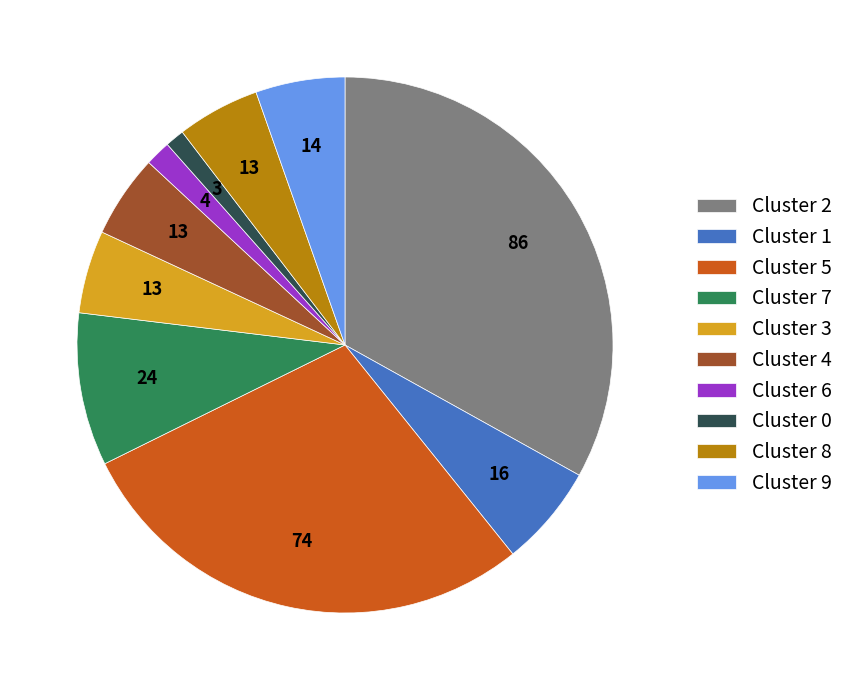

Do Cluster 8 and Cluster 3 together represent more than half of the pie?

No